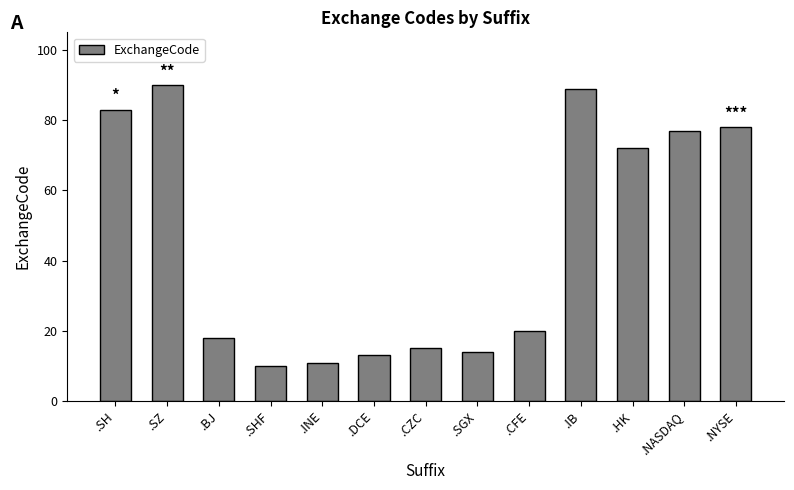

What is the difference between the maximum and second lowest values?

79